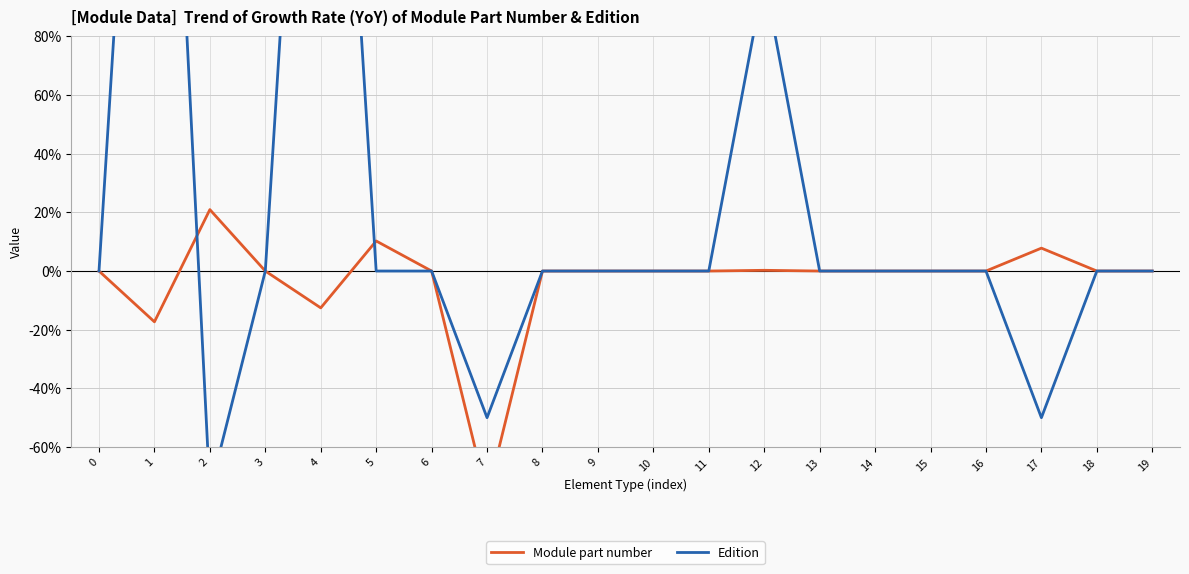

What is the sum of all Module part number values?

-0.7